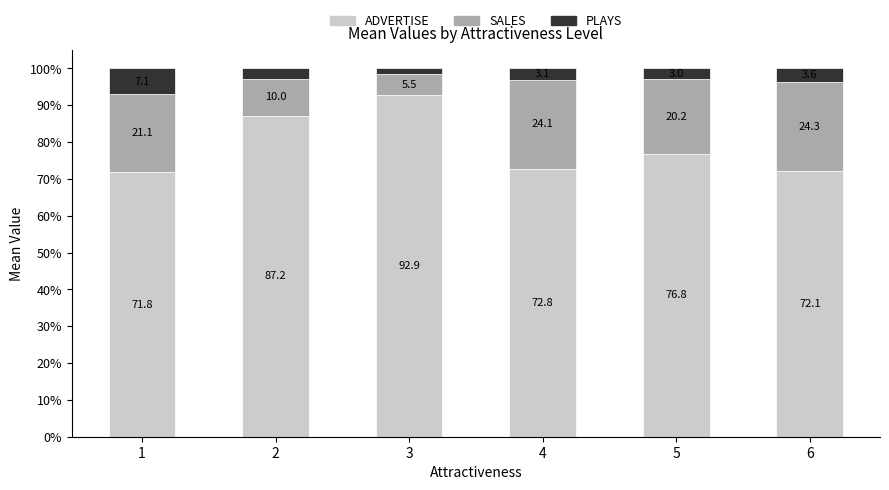

What are all the series names shown in the legend?

ADVERTISE, SALES, PLAYS